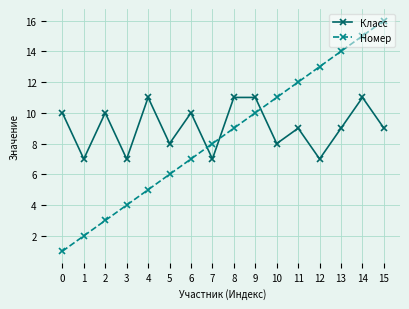

True or false: Номер has a value of 17 at 10.

False